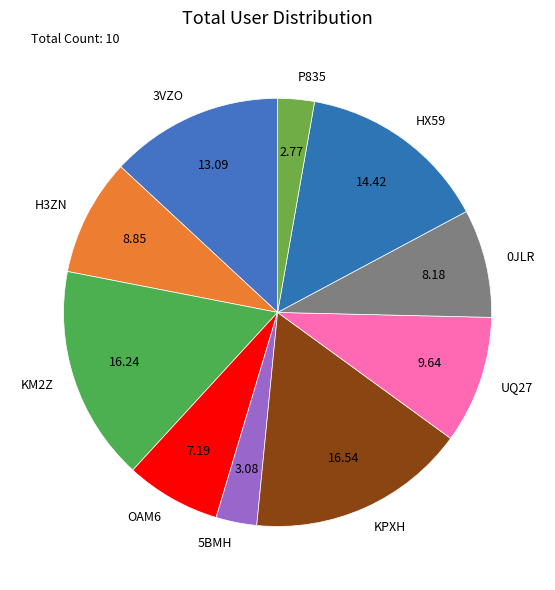

Does any single category account for the majority?

No